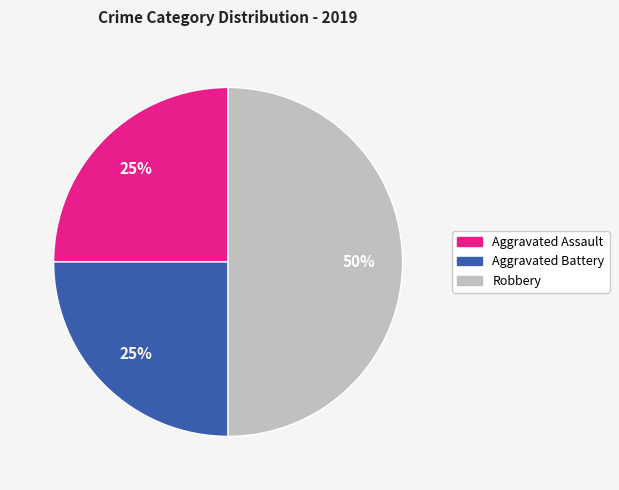

To the nearest percent, what is the combined percentage of Robbery and Aggravated Battery?

75%